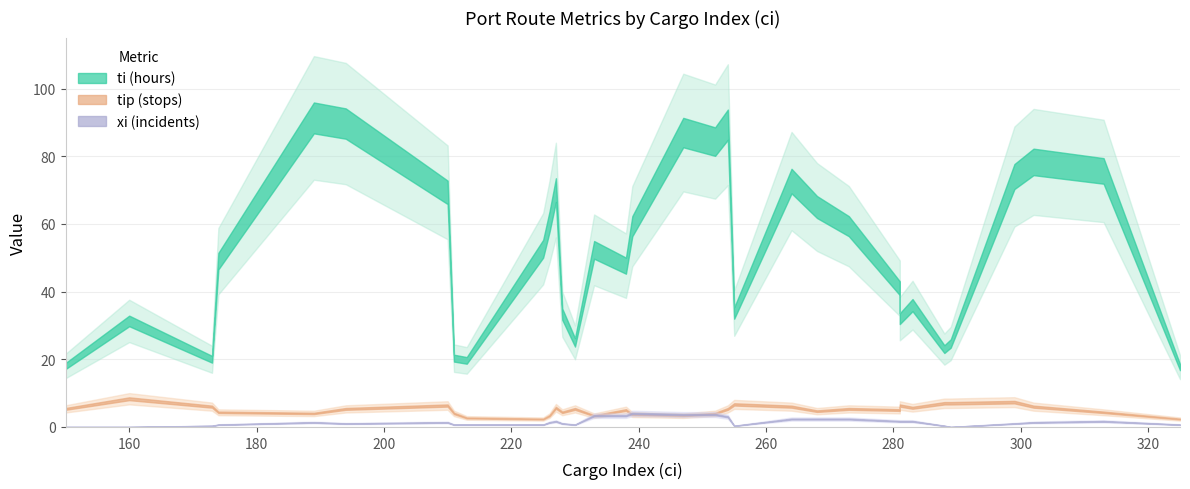

What is the average value of the ti (hours) series?

52